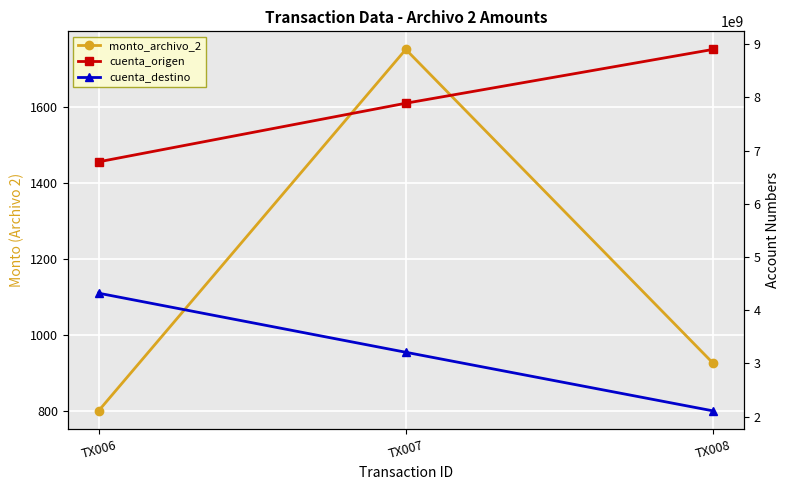

What is the sum of the cuenta_origen values at TX007 and TX006?

14679135801.0